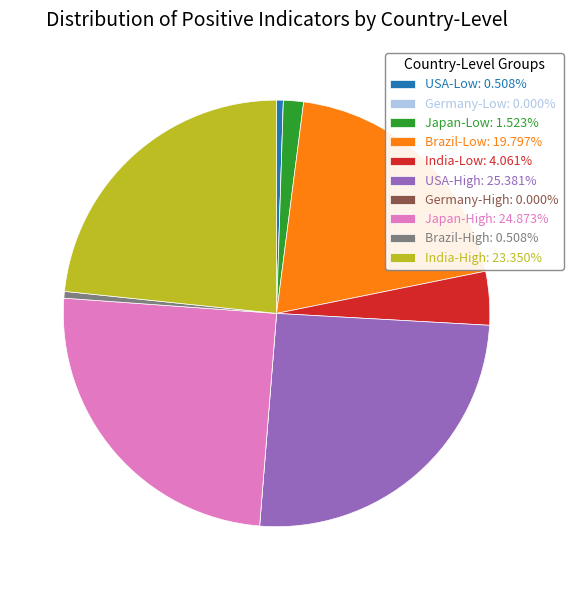

Does Japan-High: 24.873% represent more than half of the total?

No